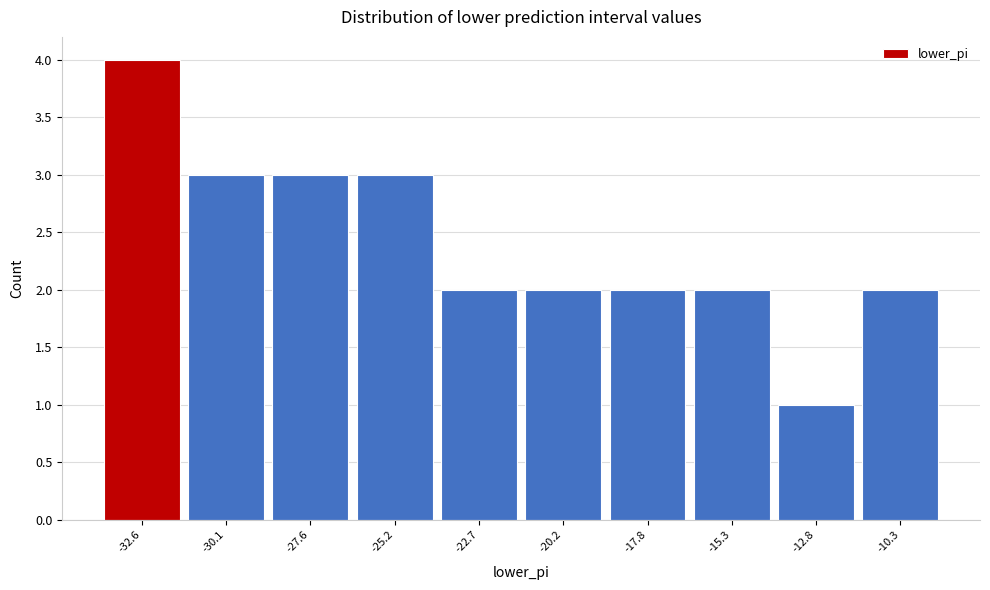

What is the height of the bar covering -19.0 to -16.5 on the x-axis? Neither the bar edges nor the heights are printed on the chart, so give them approximately, as read against the axes.

2